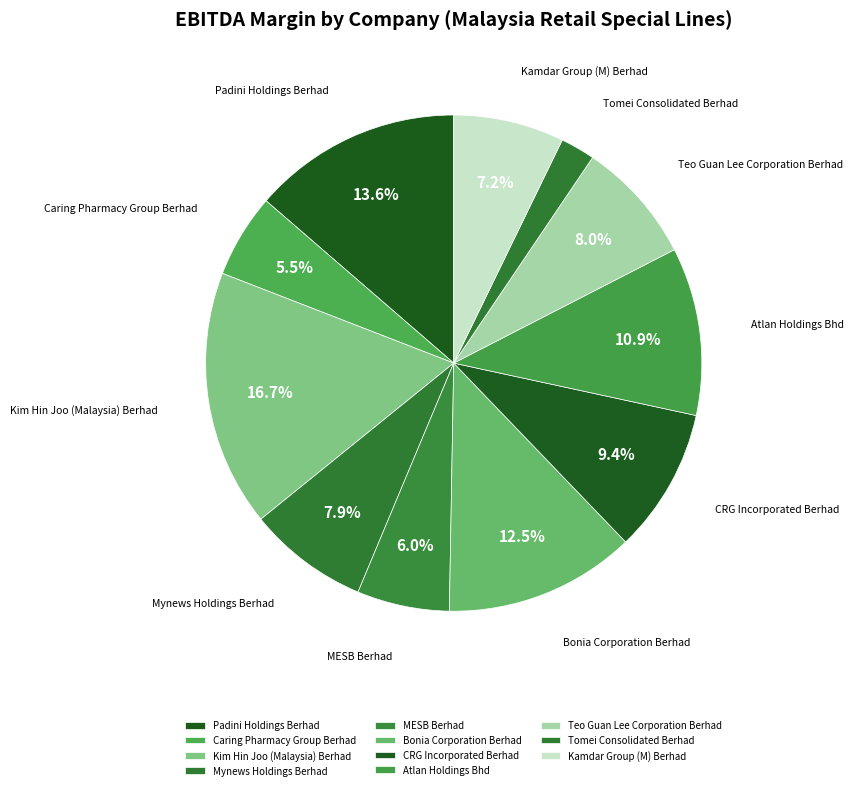

Which has a higher value, Kim Hin Joo (Malaysia) Berhad or MESB Berhad?

Kim Hin Joo (Malaysia) Berhad